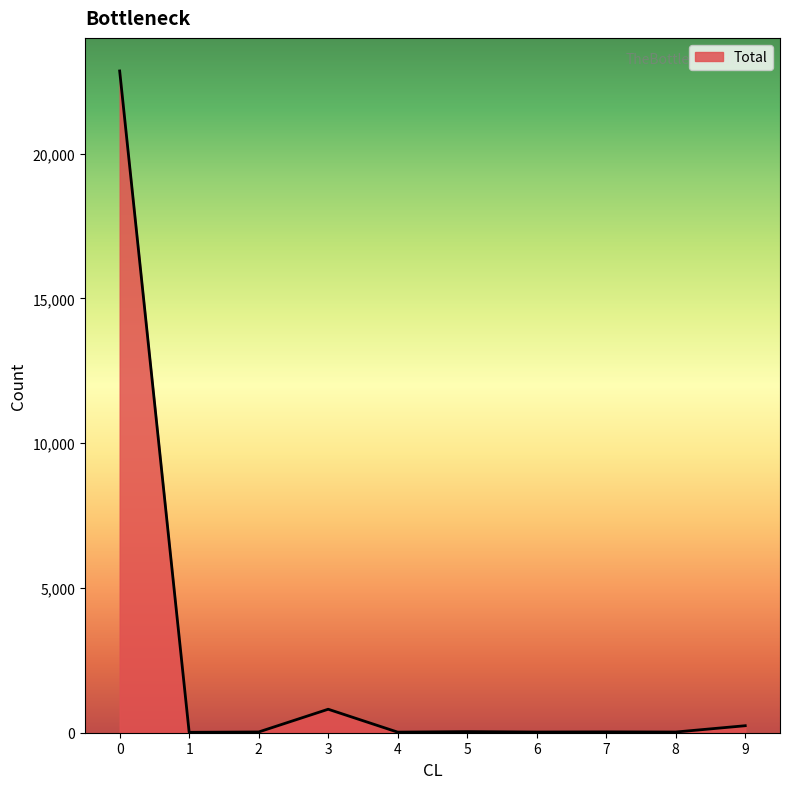

True or false: the data shows 22852 at 0.

True